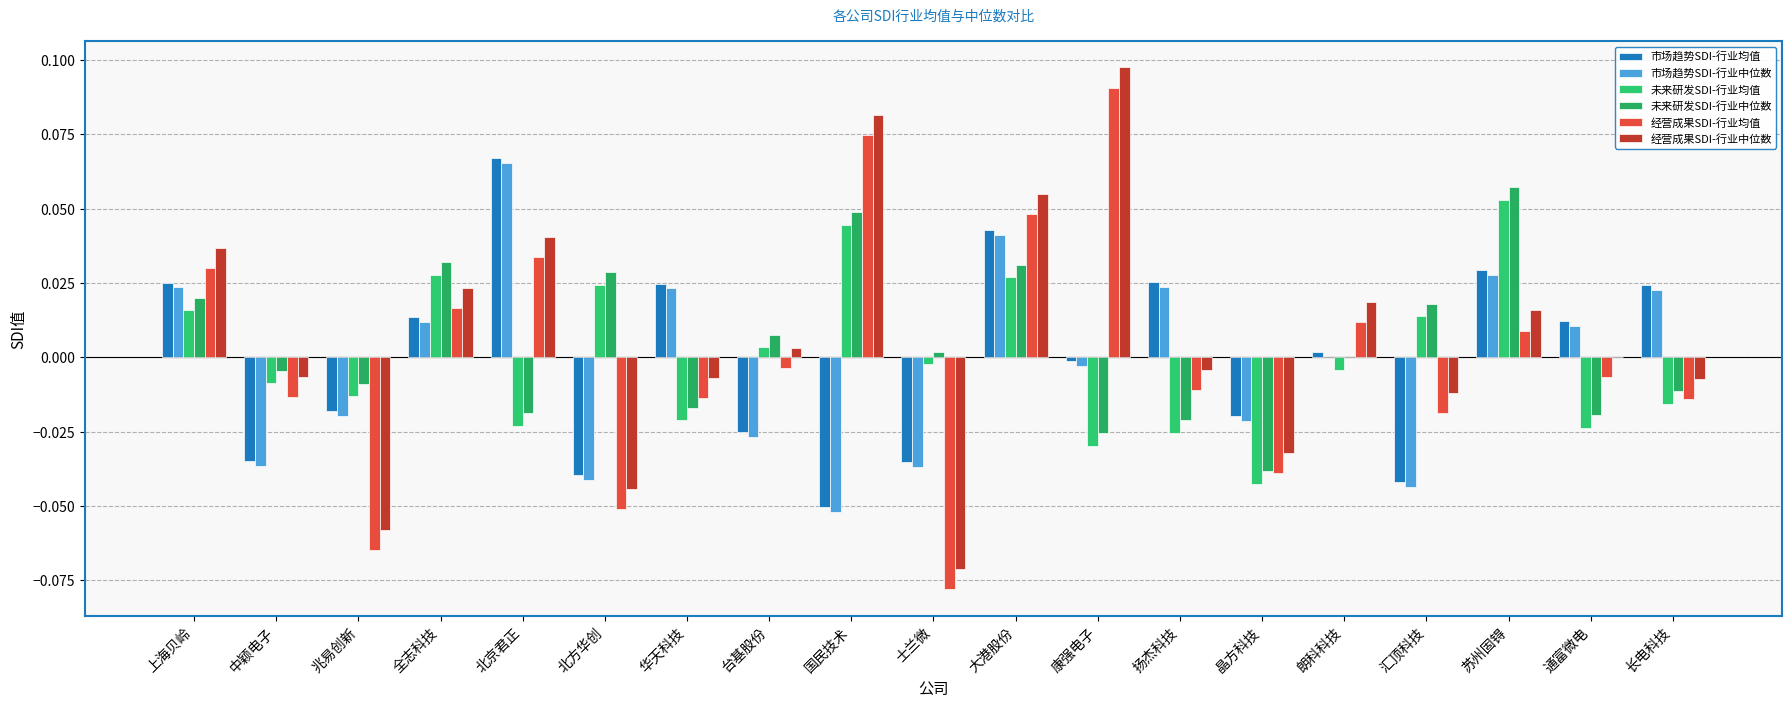

Which label corresponds to the smallest value in the chart?

士兰微